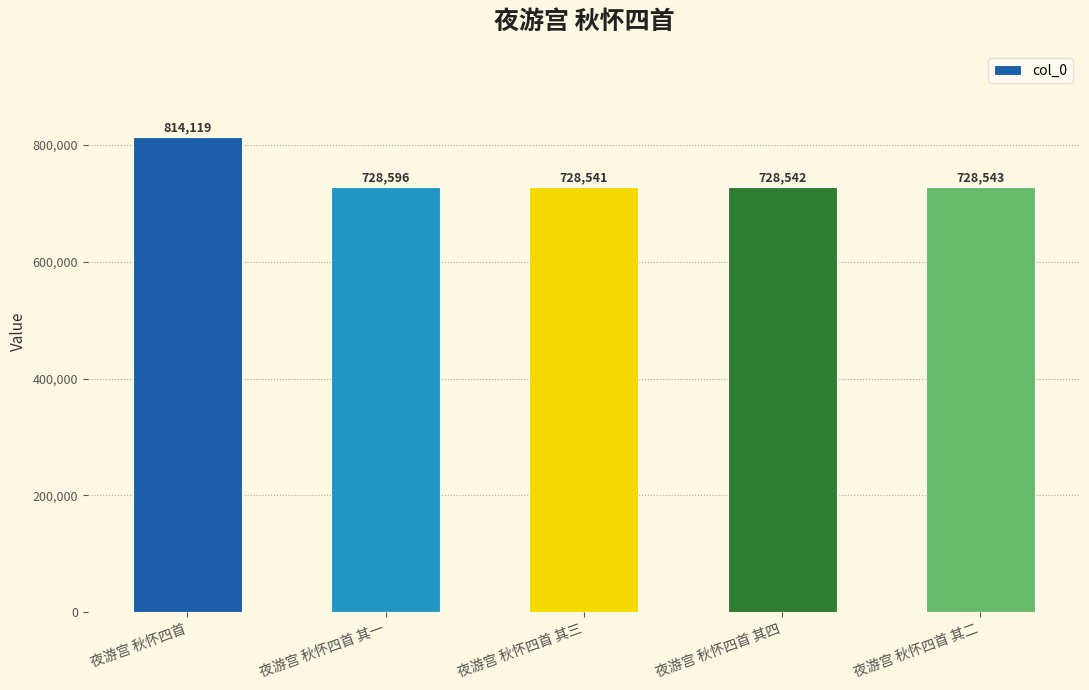

Where is the data nearest to the value 771330?

夜游宫 秋怀四首 其一